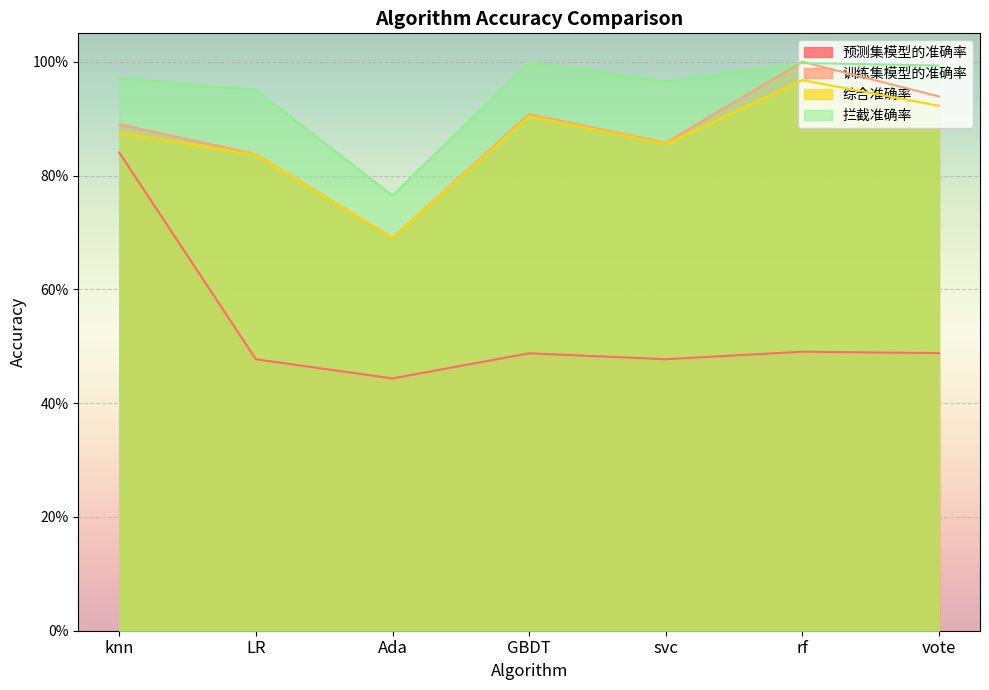

Reading left to right, what are all the values shown in this chart?

预测集模型的准确率: 0.8	0.5	0.4	0.5	0.5	0.5	0.5
训练集模型的准确率: 0.9	0.8	0.7	0.9	0.9	1.0	0.9
综合准确率: 0.9	0.8	0.7	0.9	0.9	1.0	0.9
拦截准确率: 1.0	1.0	0.8	1.0	1.0	1.0	1.0